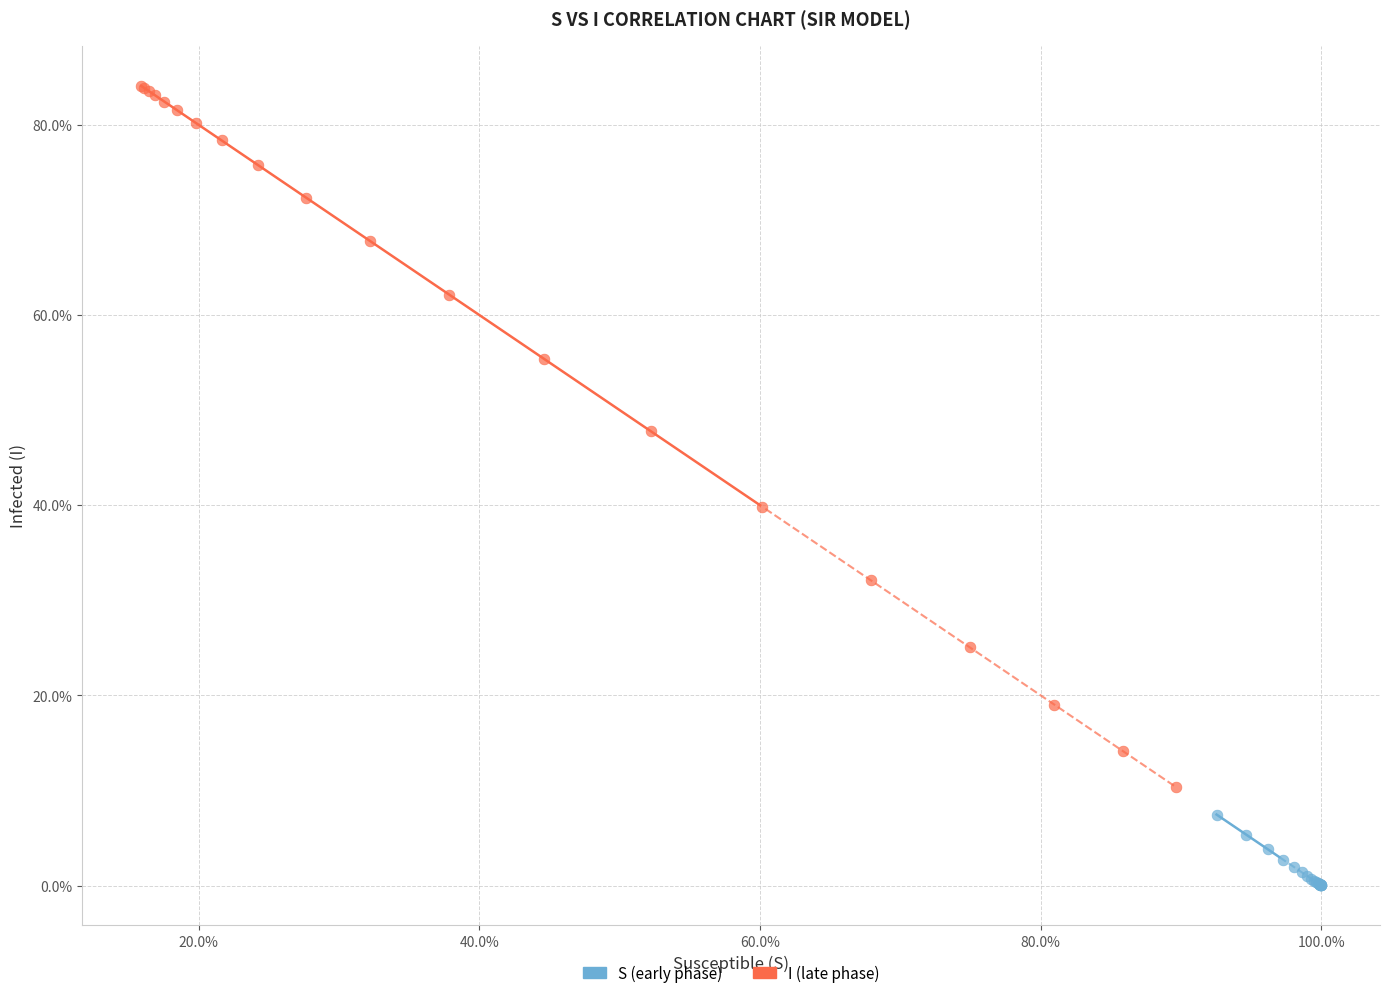

What are all the series names shown in the legend?

S (early phase), I (late phase)